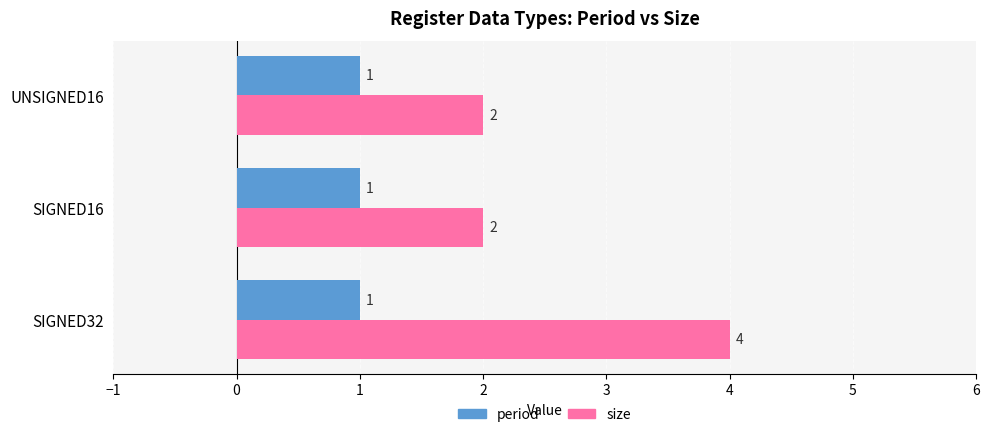

What is the average value of the size series?

3